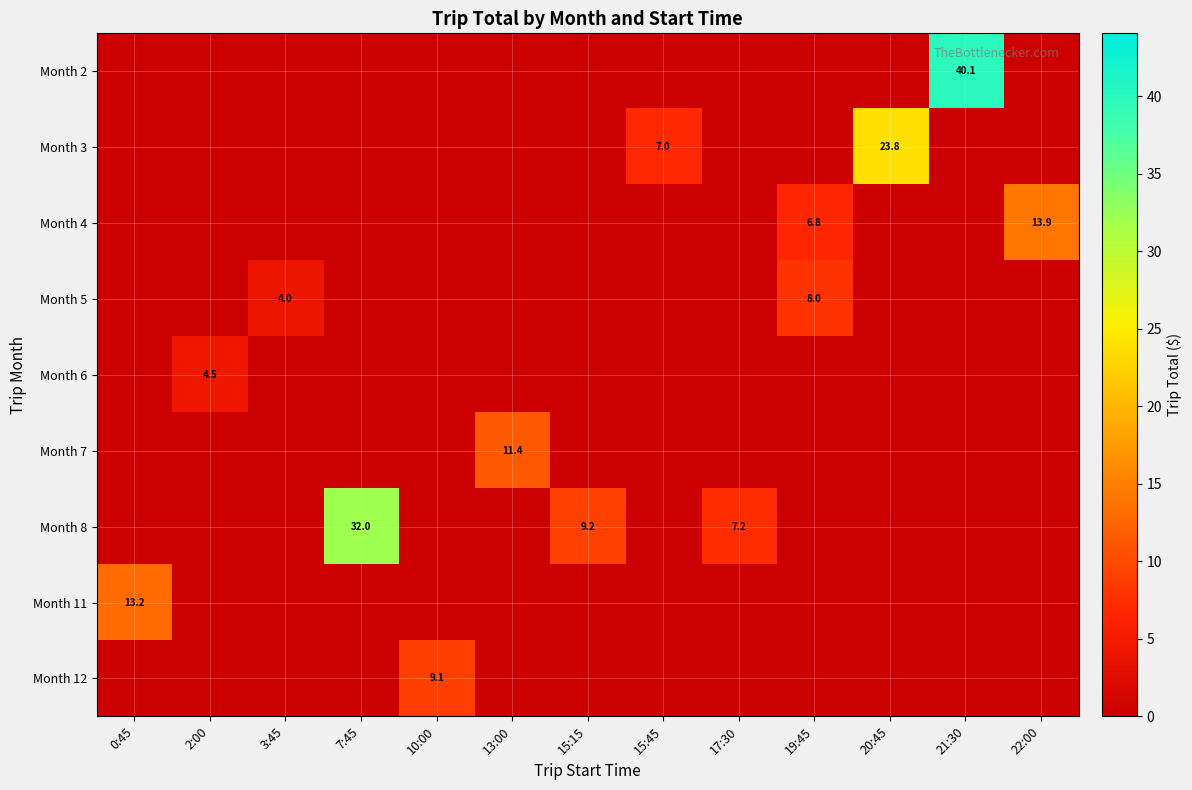

The Month 12 series shows 9.1 at 10:00. True or false?

True